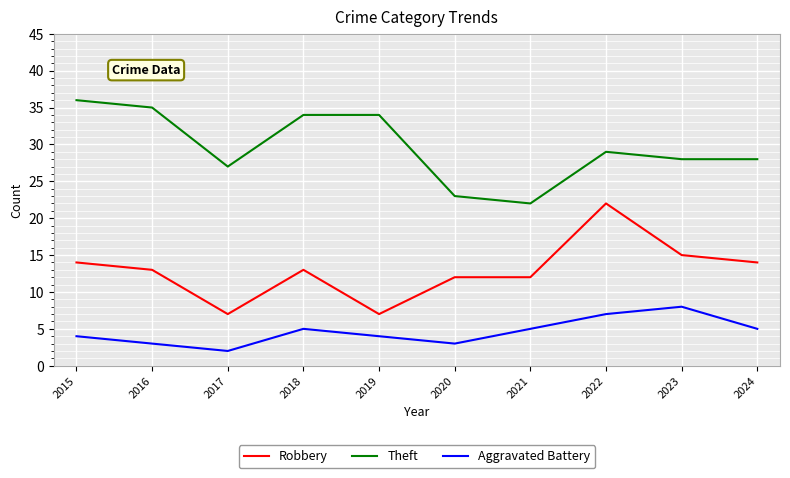

True or false: Aggravated Battery and Theft intersect in this chart.

False